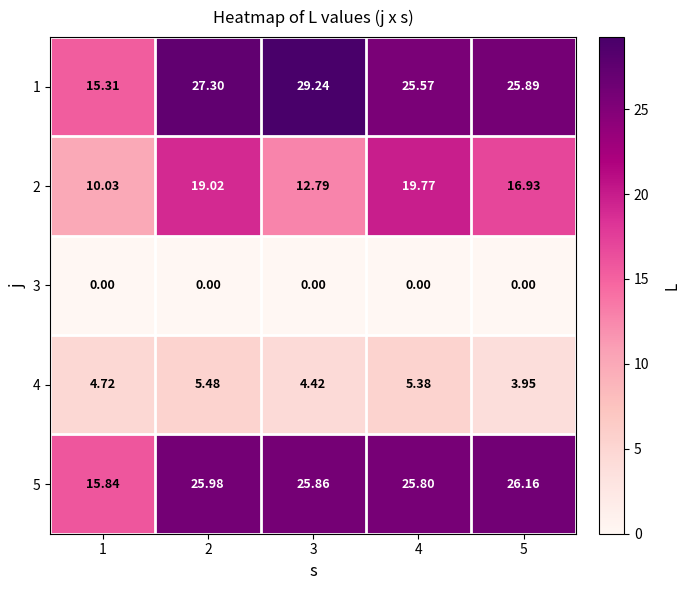

Is the value of 5 at 4 greater than the value of 3 at 4?

Yes